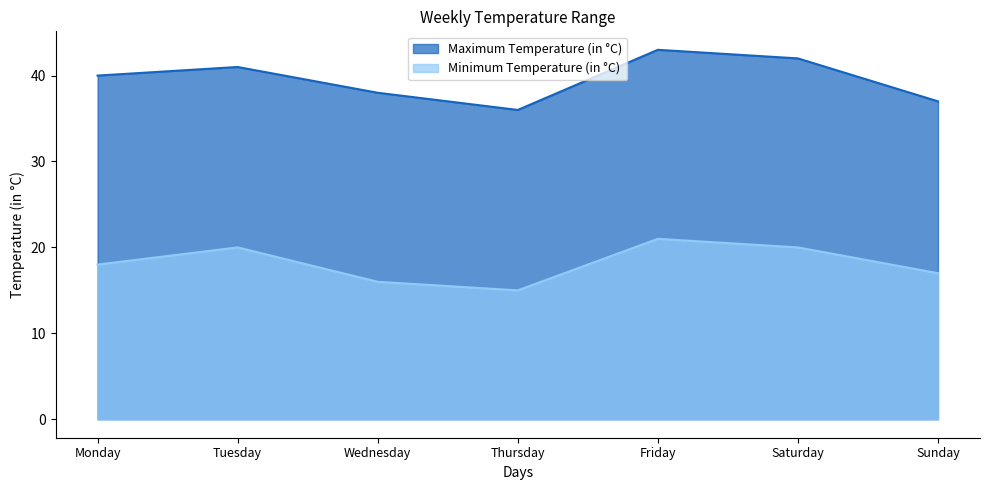

Reading left to right, list all the values displayed in this chart.

Maximum Temperature (in °C): Monday=40	Tuesday=41	Wednesday=38	Thursday=36	Friday=43	Saturday=42	Sunday=37
Minimum Temperature (in °C): Monday=18	Tuesday=20	Wednesday=16	Thursday=15	Friday=21	Saturday=20	Sunday=17